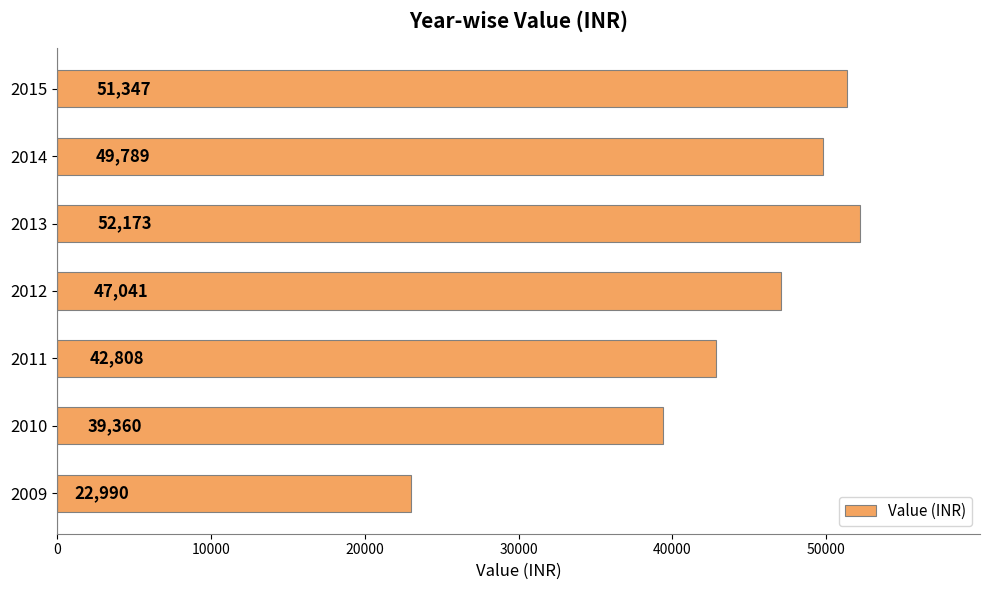

How many bars are there in total?

7